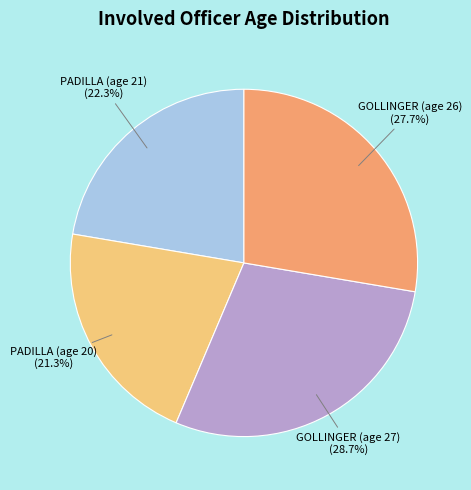

Does PADILLA (age 21) account for over 50% of the chart?

No